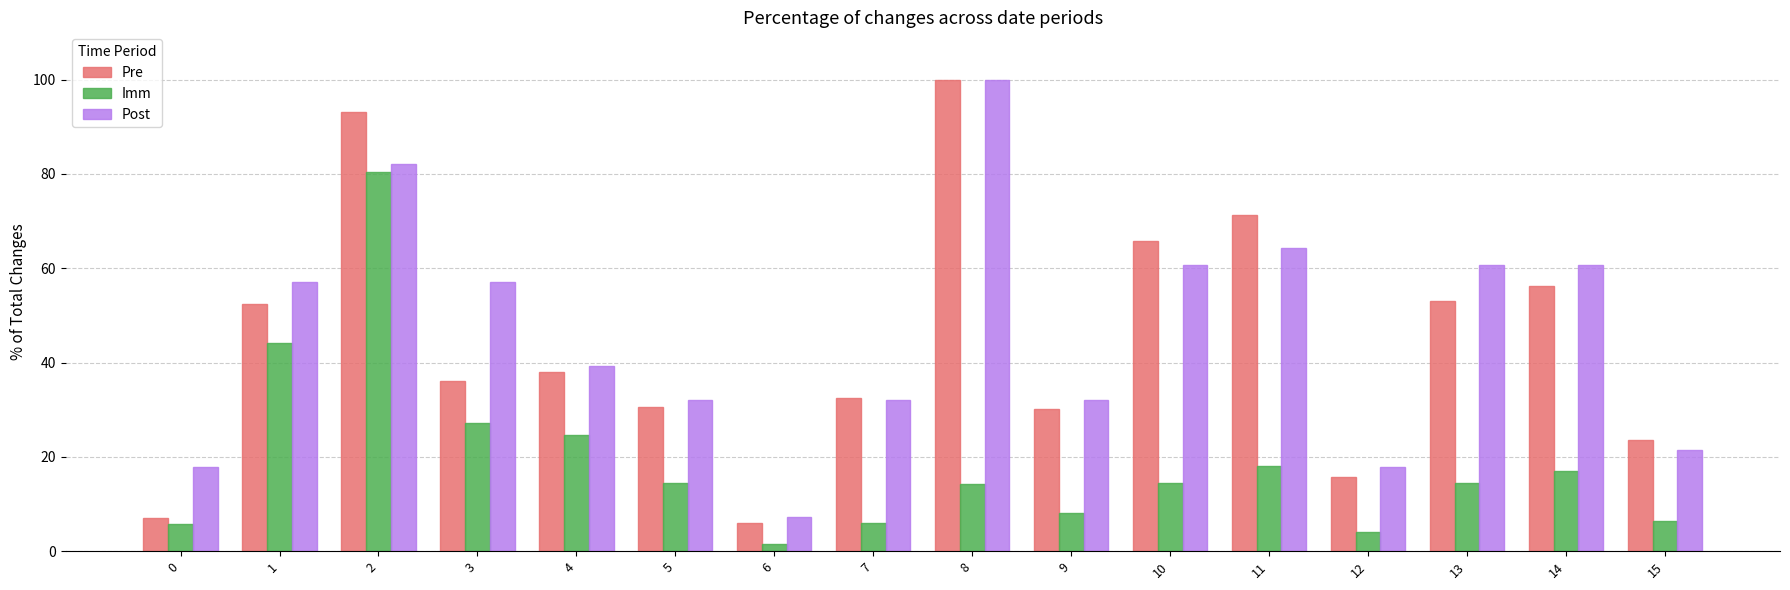

What is the total value across all series at 13?

128.0